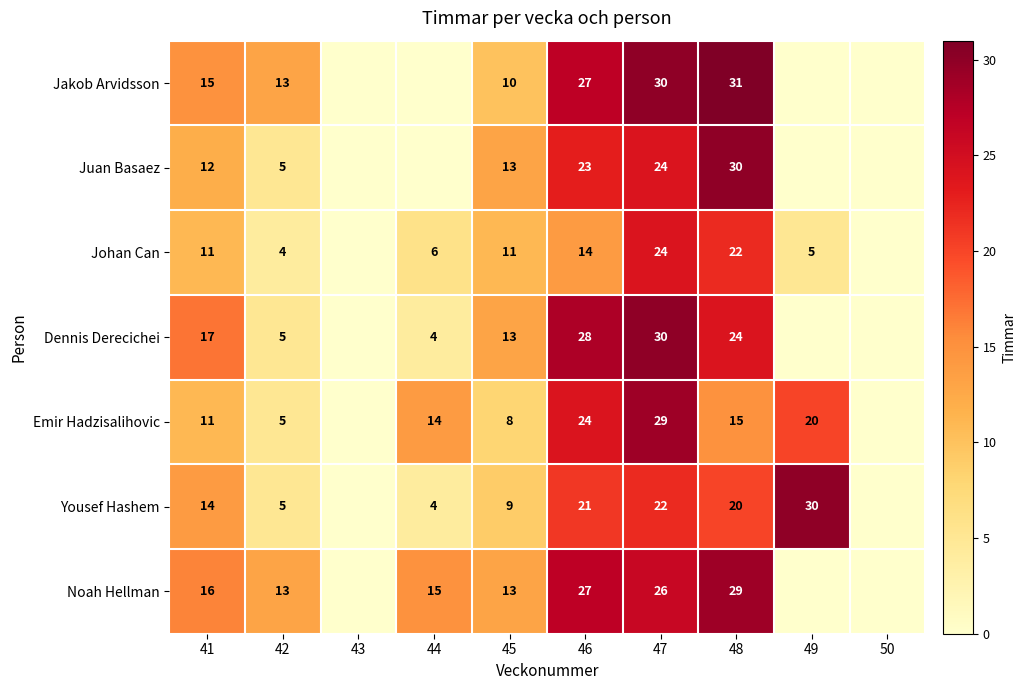

What is the spread (max minus min) of values at 46?

14